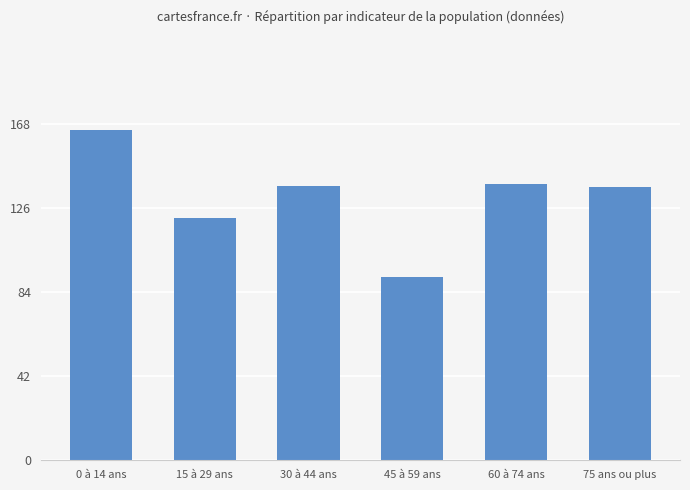

Which has a higher value, 75 ans ou plus or 45 à 59 ans?

75 ans ou plus